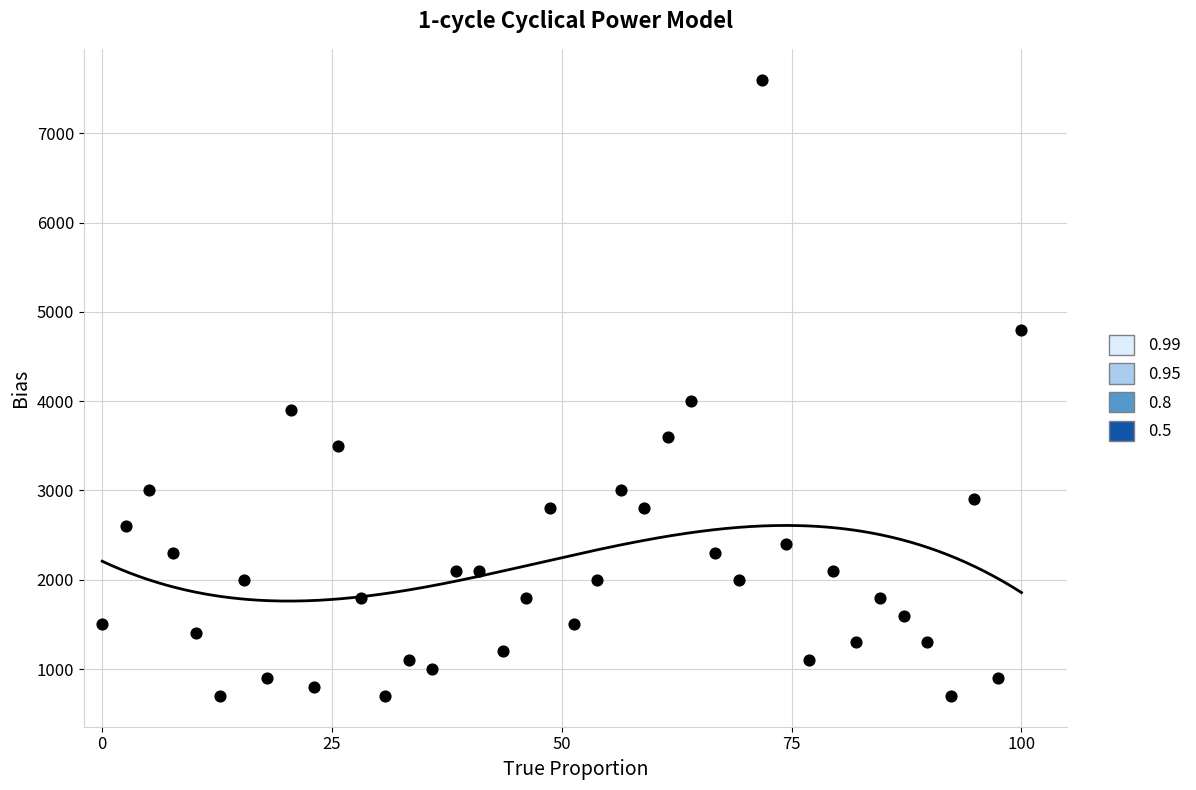

What is the range of Y values (max minus min)?

6900